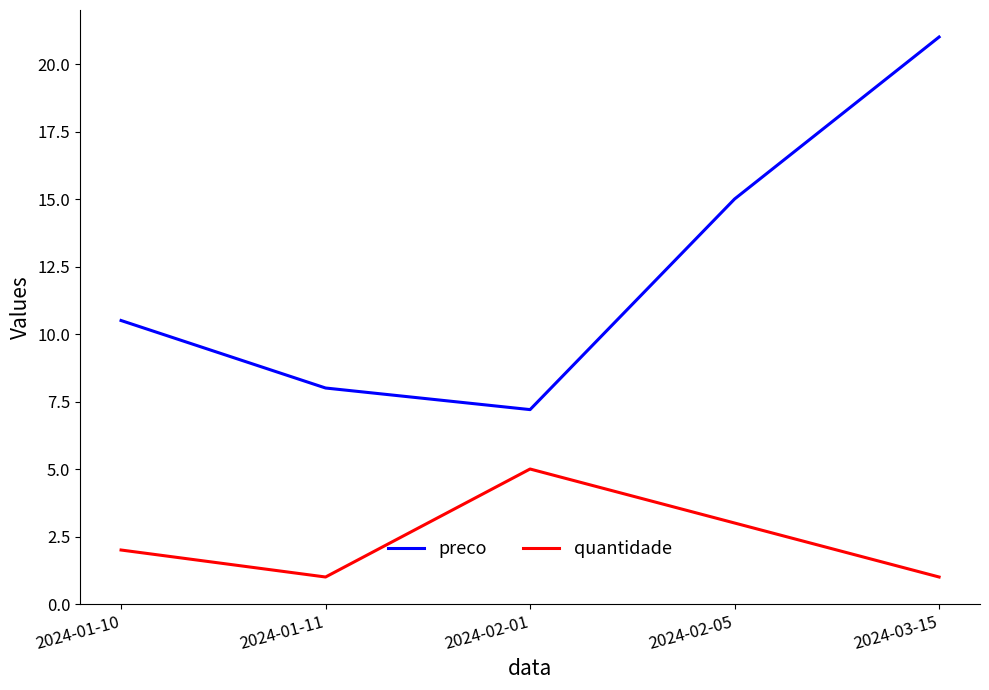

Reading right to left, transcribe all the data shown in this chart.

preco: 2024-03-15=21.0	2024-02-05=15.0	2024-02-01=7.2	2024-01-11=8.0	2024-01-10=10.5
quantidade: 2024-03-15=1.0	2024-02-05=3.0	2024-02-01=5.0	2024-01-11=1.0	2024-01-10=2.0